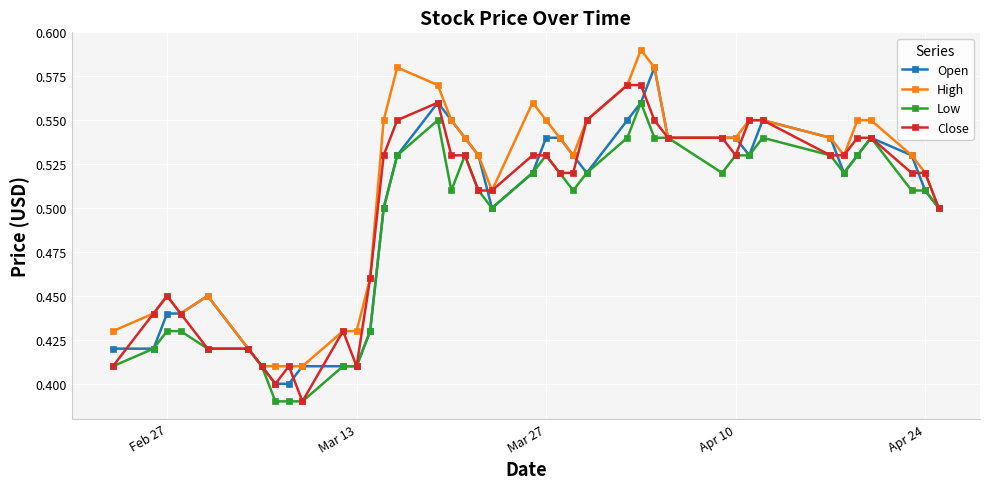

Which series has the largest total across all categories?

High